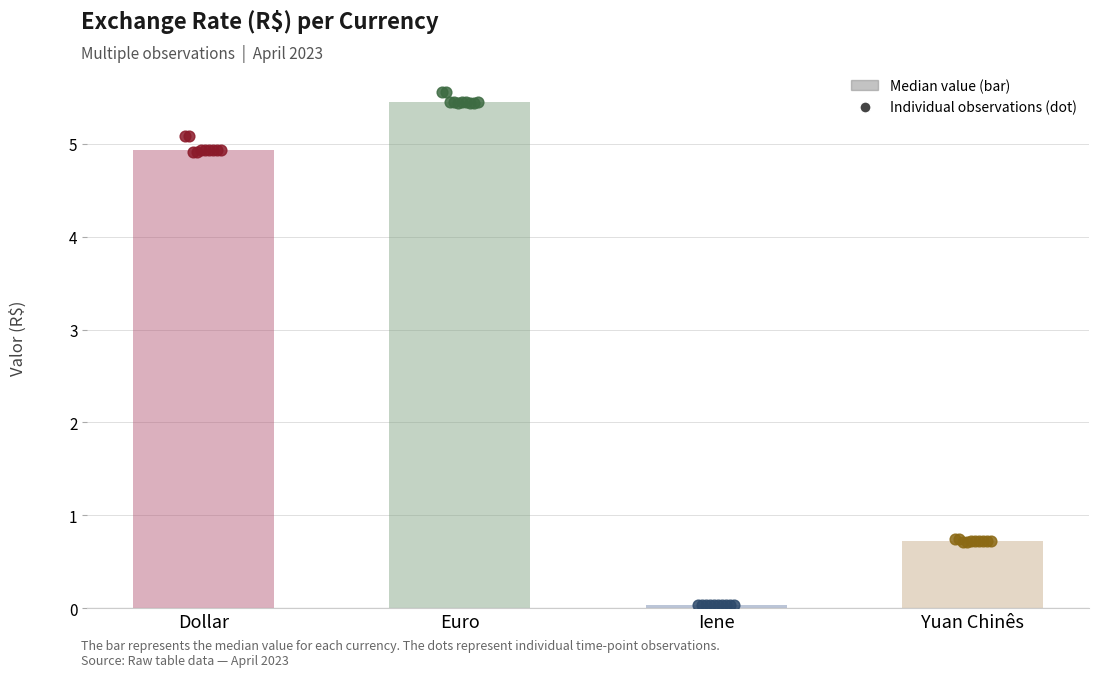

Is the value of Yuan Chinês (obs) at Yuan Chinês greater than the value of Dollar (obs) at Yuan Chinês?

No